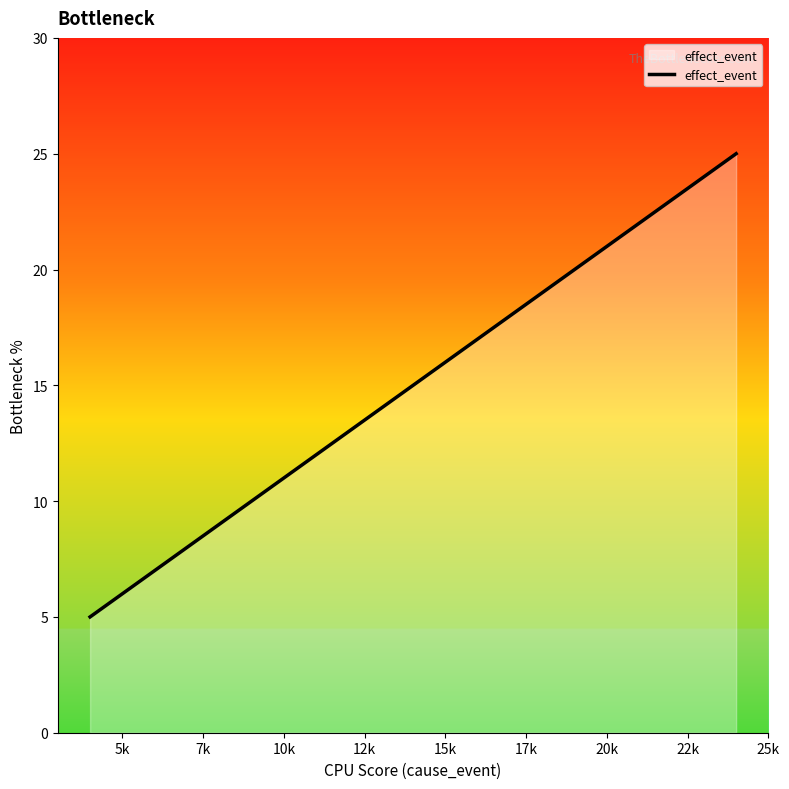

True or false: there are more than 0 points higher than both neighbors.

False